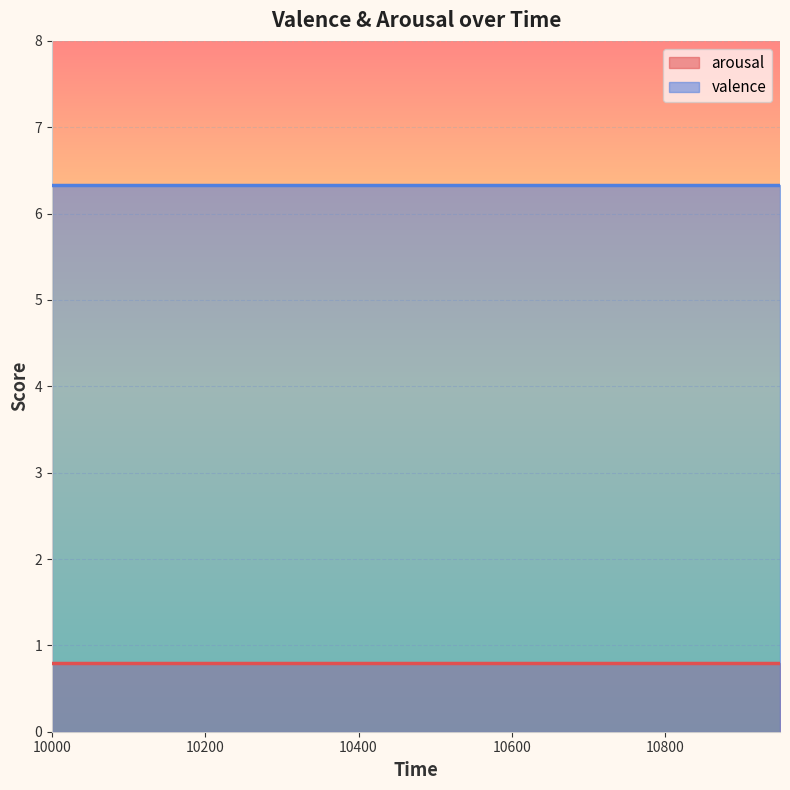

What is the spread (max minus min) of values at 10150?

5.5